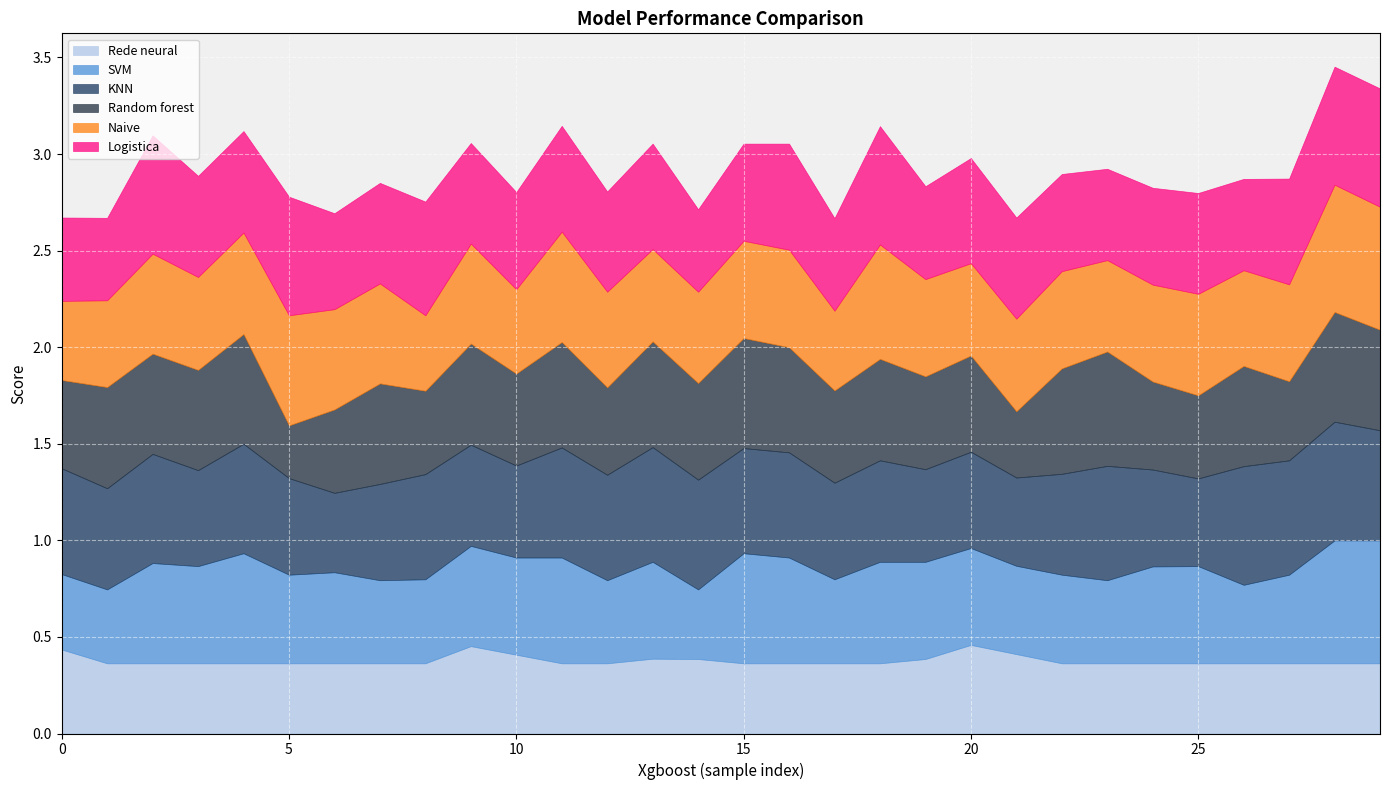

Between which two adjacent categories do SVM and Rede neural first intersect?

0 and 1